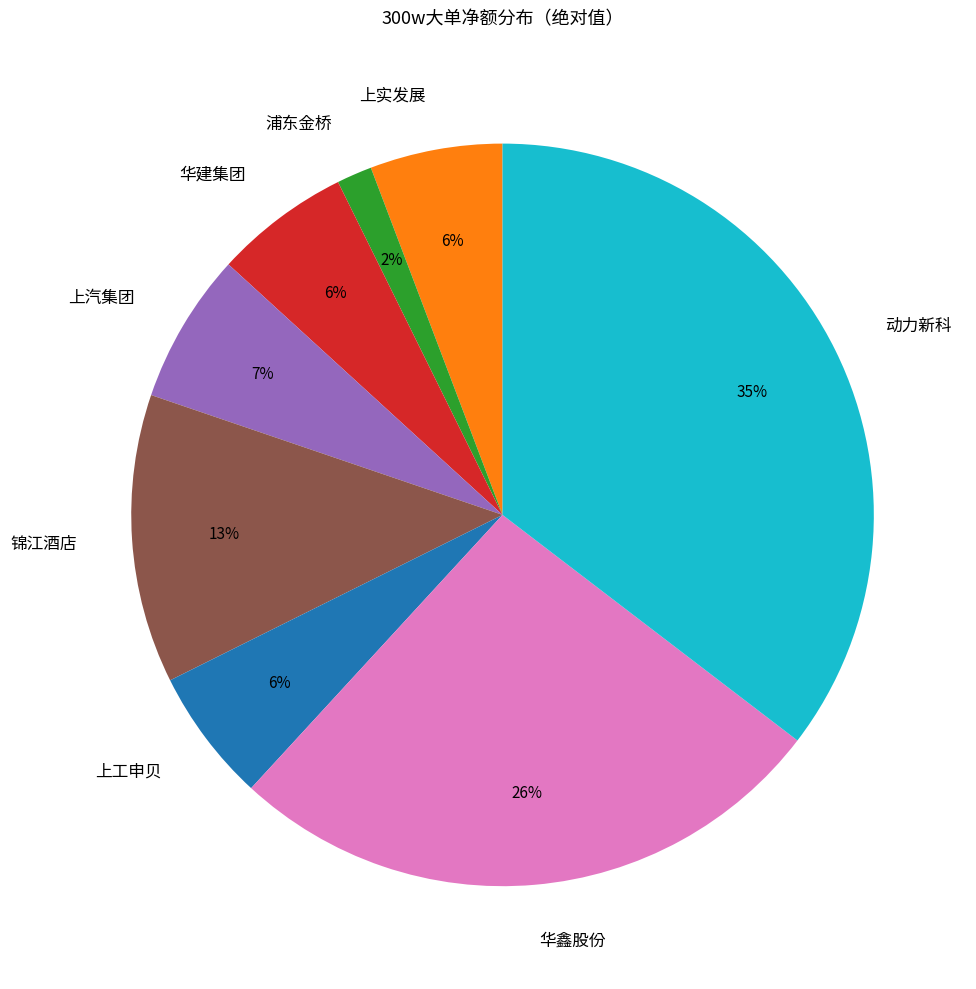

Combined, do 华建集团 and 锦江酒店 account for over 50%?

No